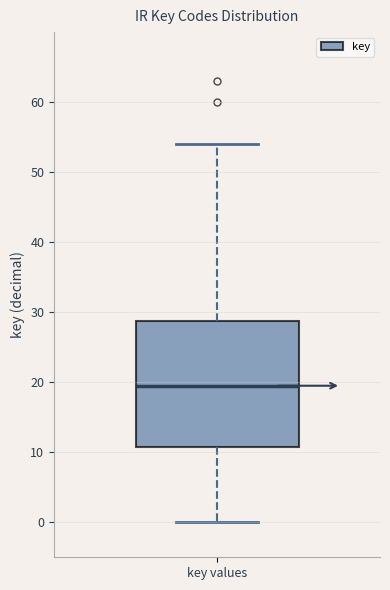

Transcribe this box plot: give where the median line is, the range the box spans, and where the two whiskers end, as read against the y-axis. The values are not printed on the chart, so give them approximately, as read against the axis.

median 20, box 11 to 29, whiskers 0 to 54